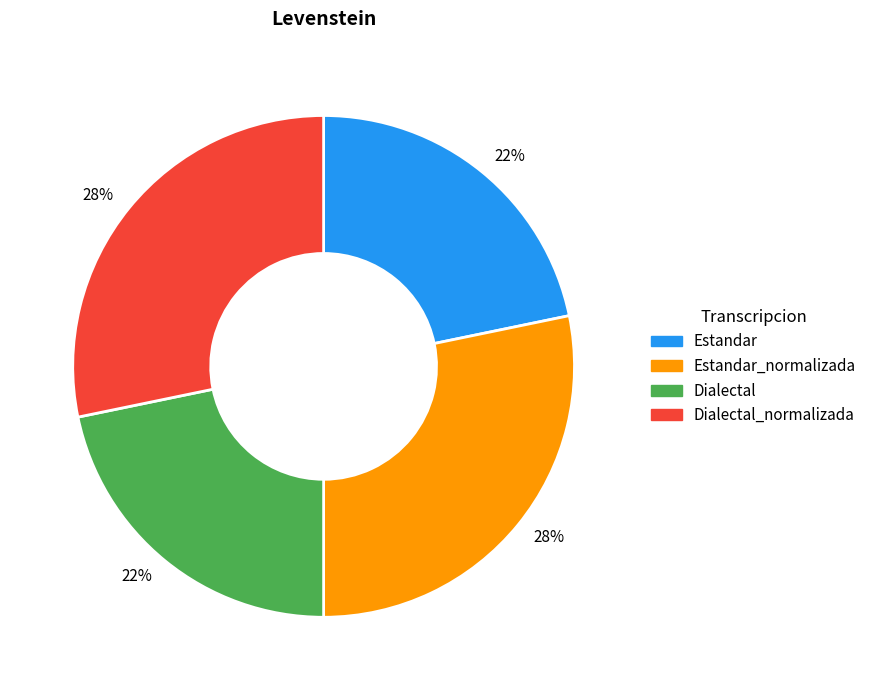

To the nearest percent, what portion does Dialectal represent?

22%